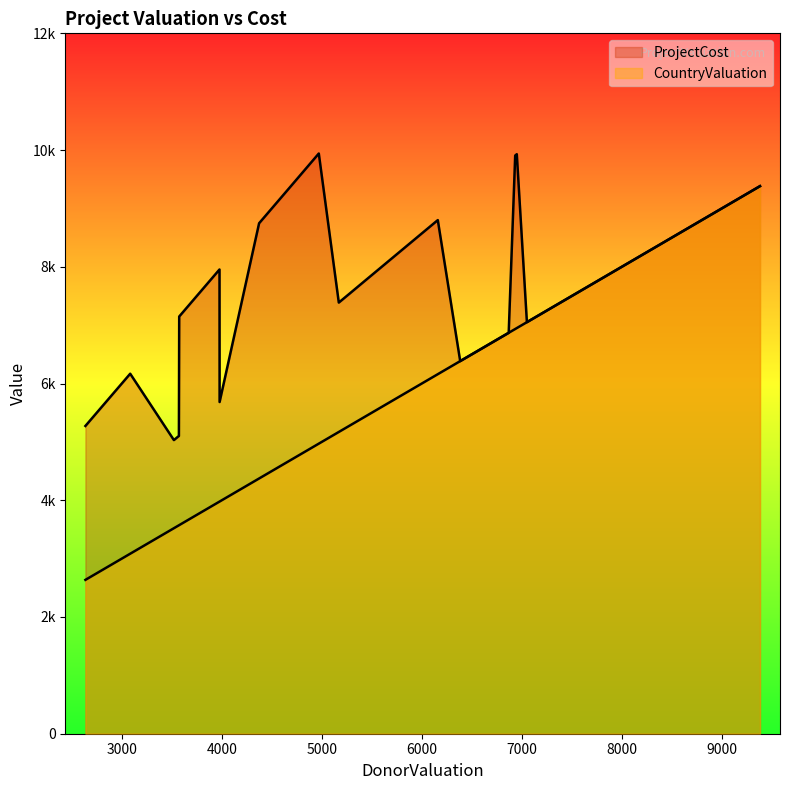

What is the difference between the second highest and minimum values in the CountryValuation series?

6731